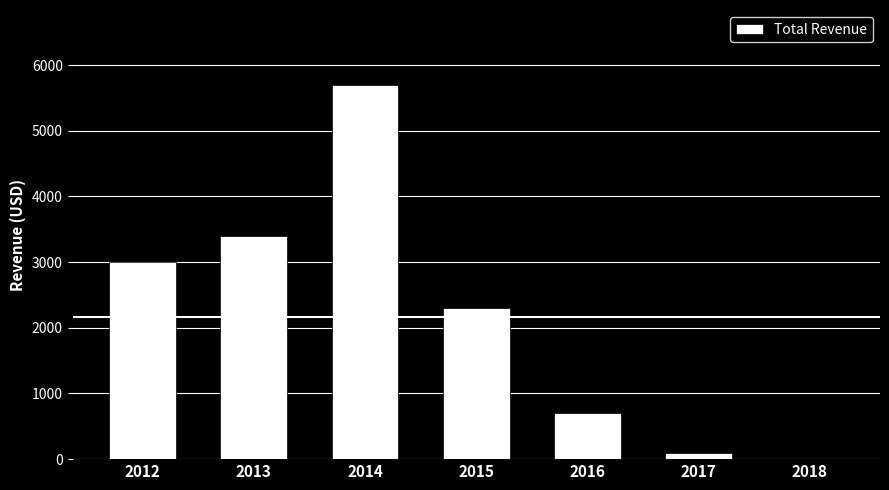

True or false: the data shows 5700 at 2014.

True